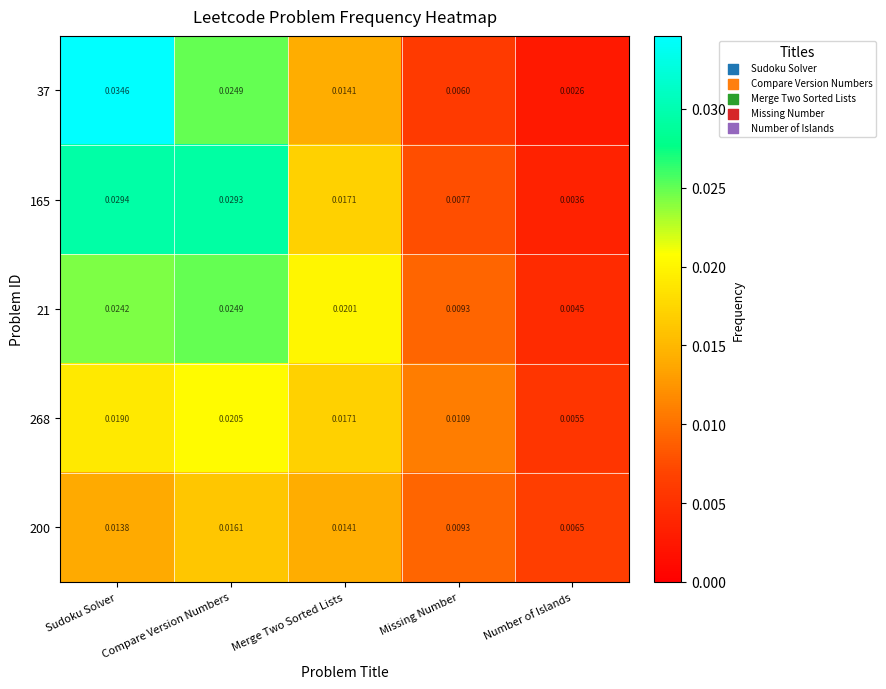

At which label does 165 reach its minimum?

Number of Islands